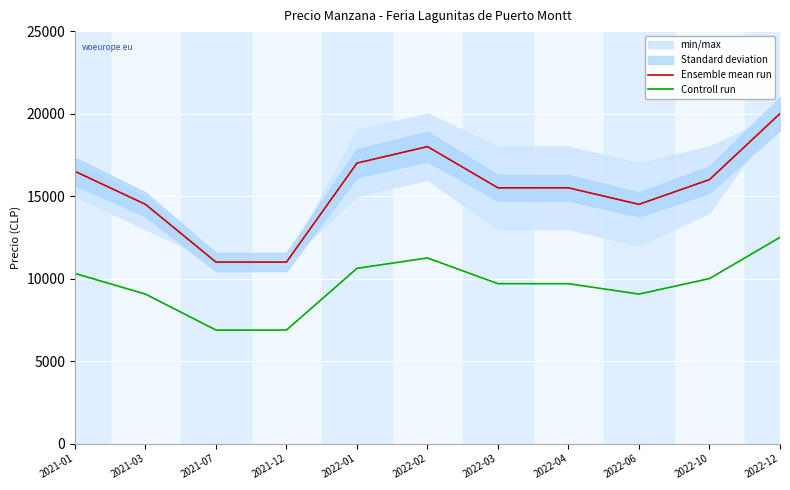

The Controll run series shows 12500 at 2022-12. True or false?

True